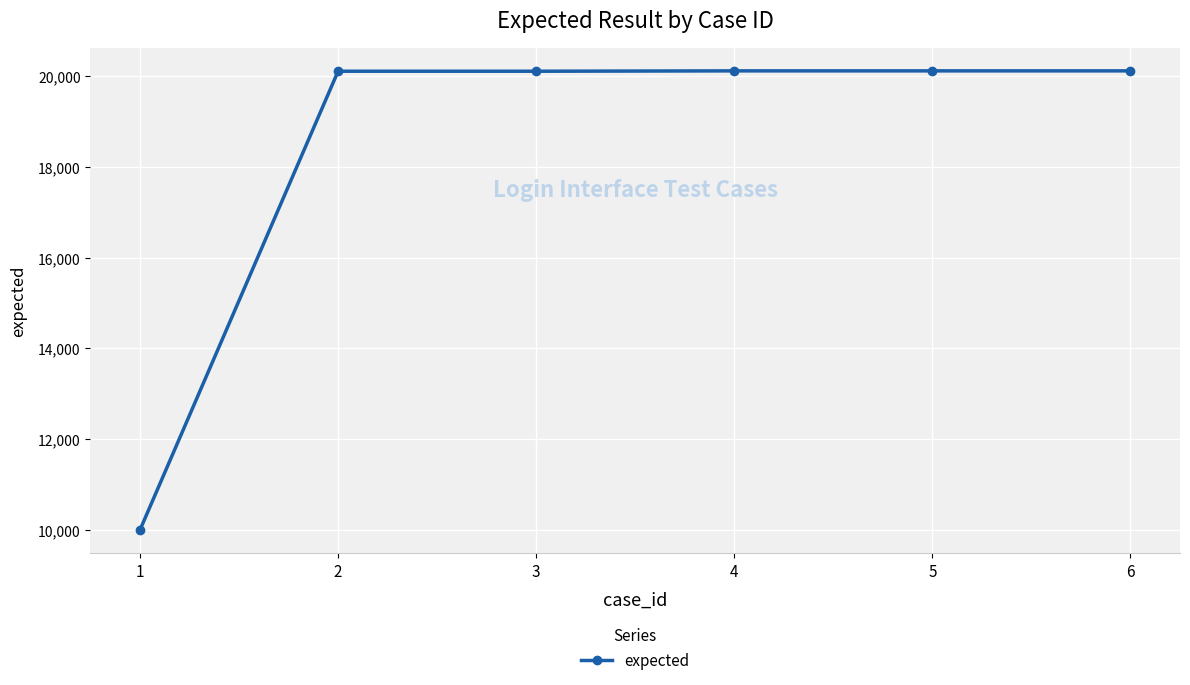

What is the difference between the maximum and minimum values?

10110